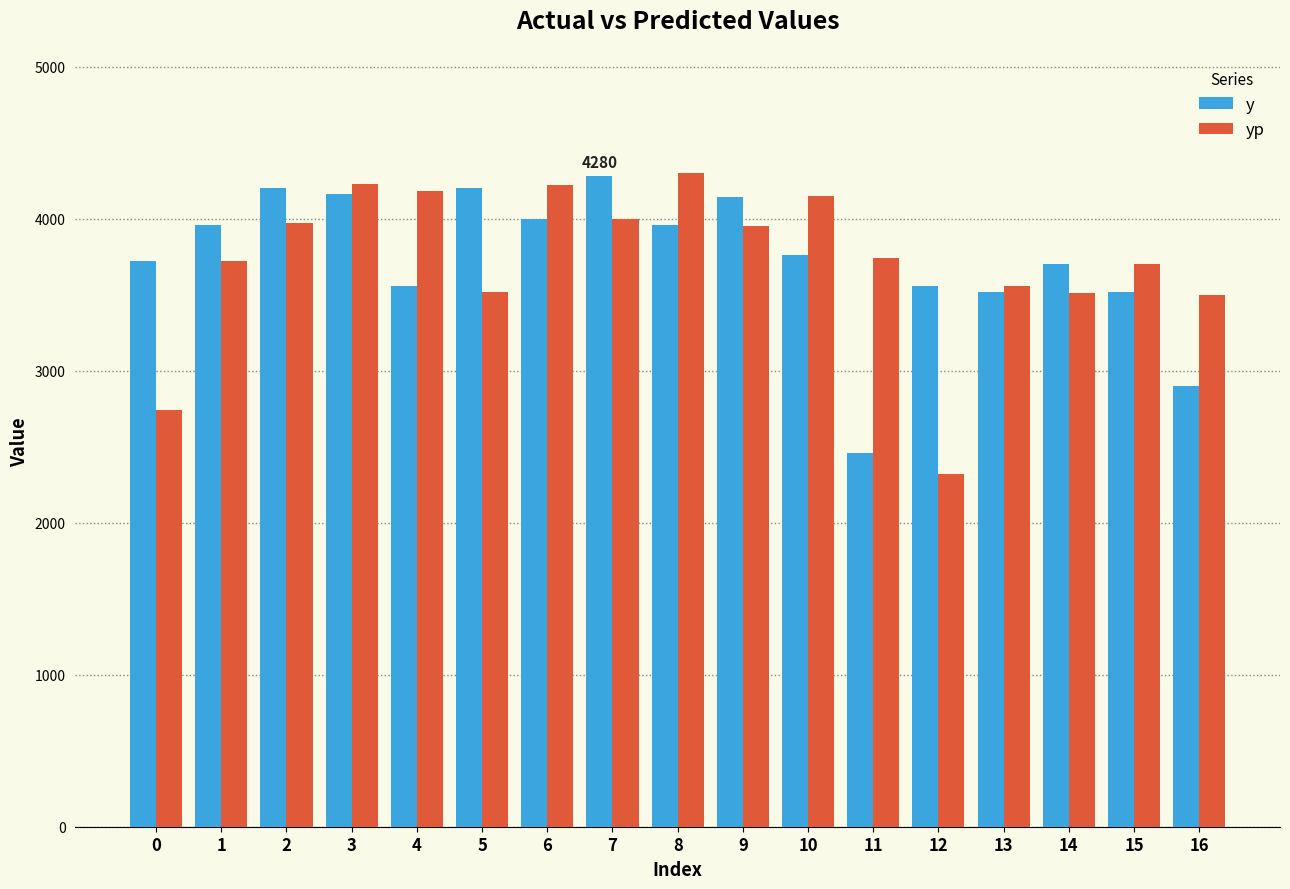

How many categories are shown in the chart?

17